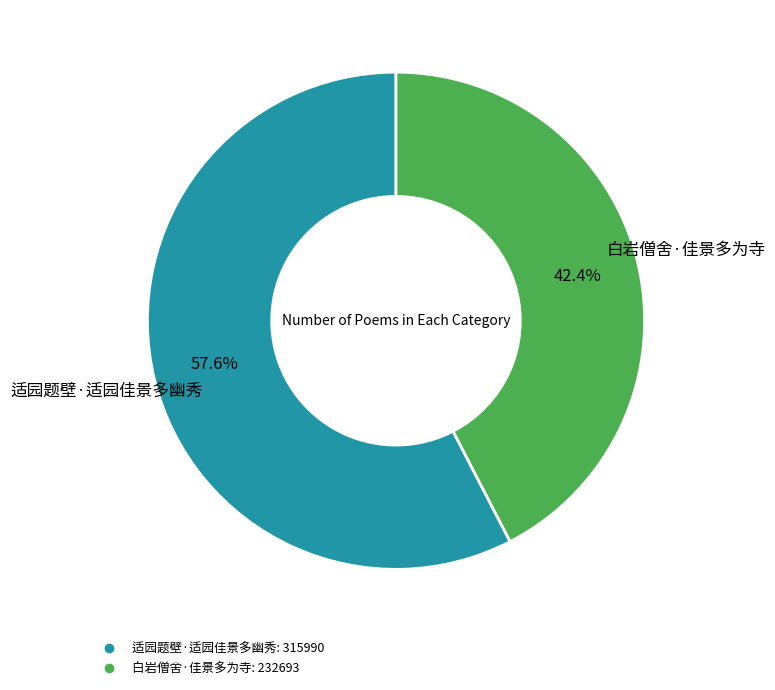

True or false: 白岩僧舍·佳景多为寺 accounts for 57% of the total.

False